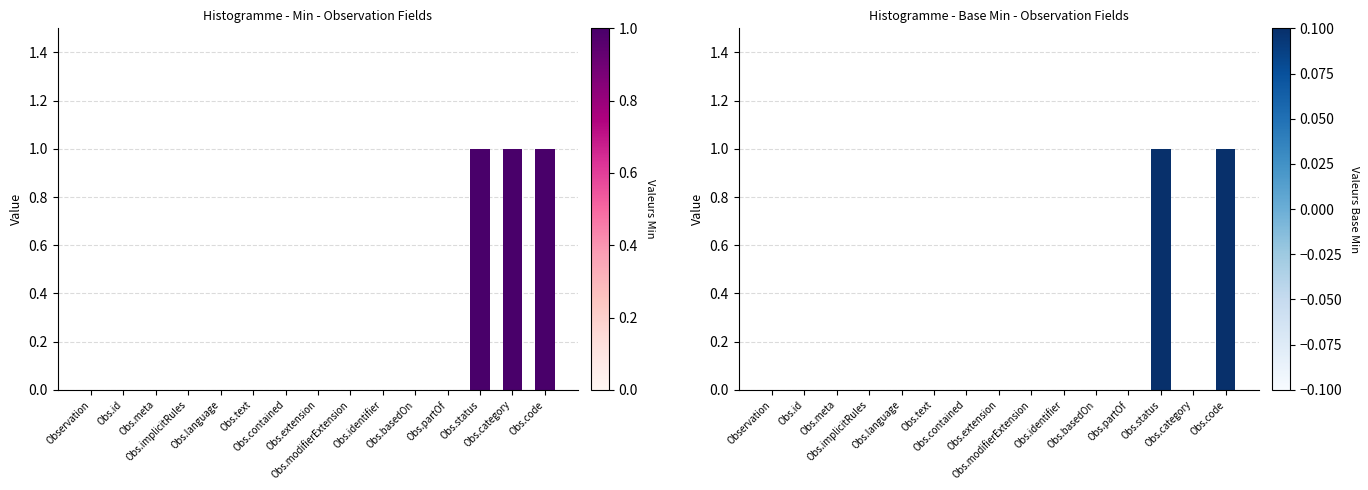

What position from the right is Obs.code?

1